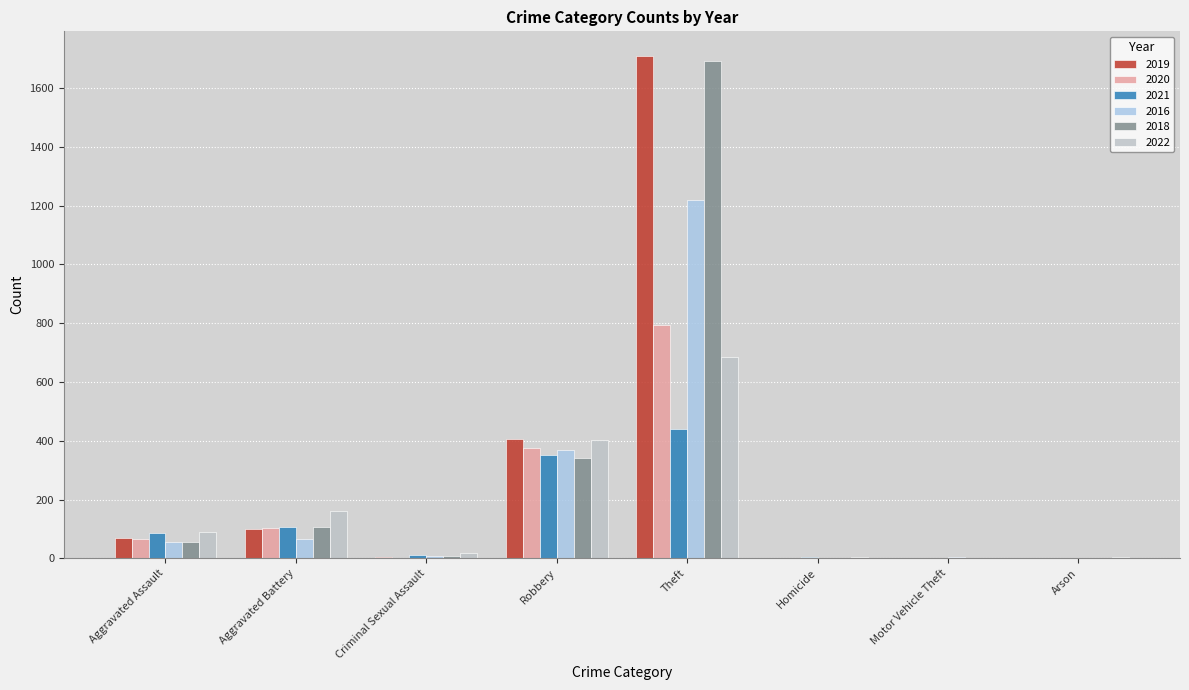

Where is 2020 nearest to the value 397?

Robbery